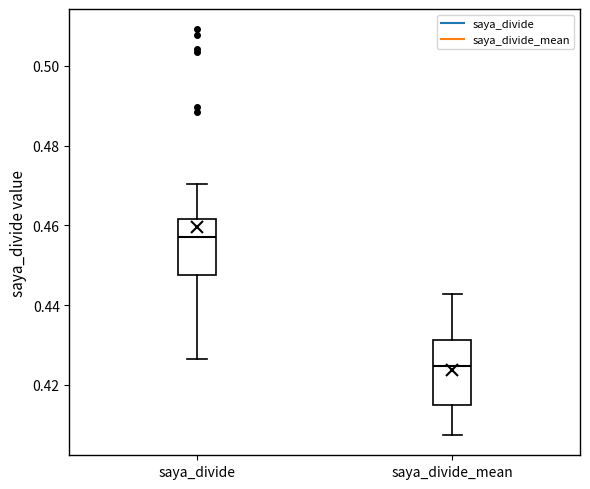

Which box's median line is the lowest?

saya_divide_mean